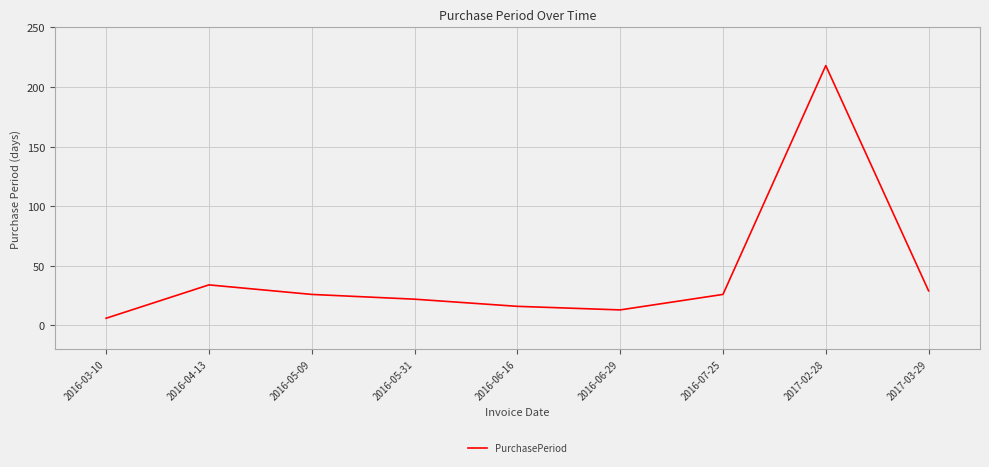

Reading right to left, extract all data points from this chart.

29	218	26	13	16	22	26	34	6